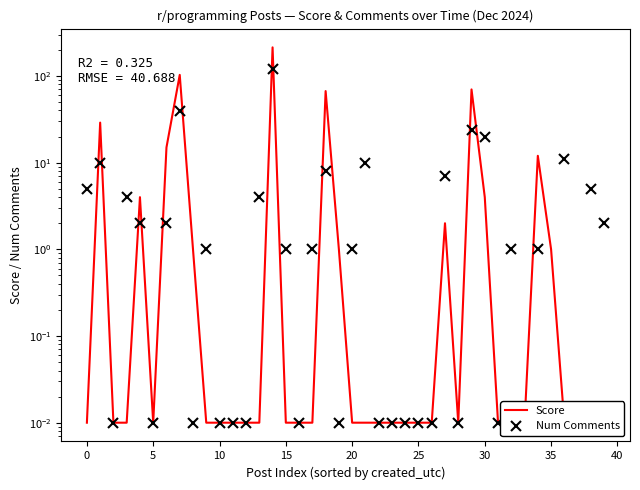

What is the maximum value for Score?

214.0